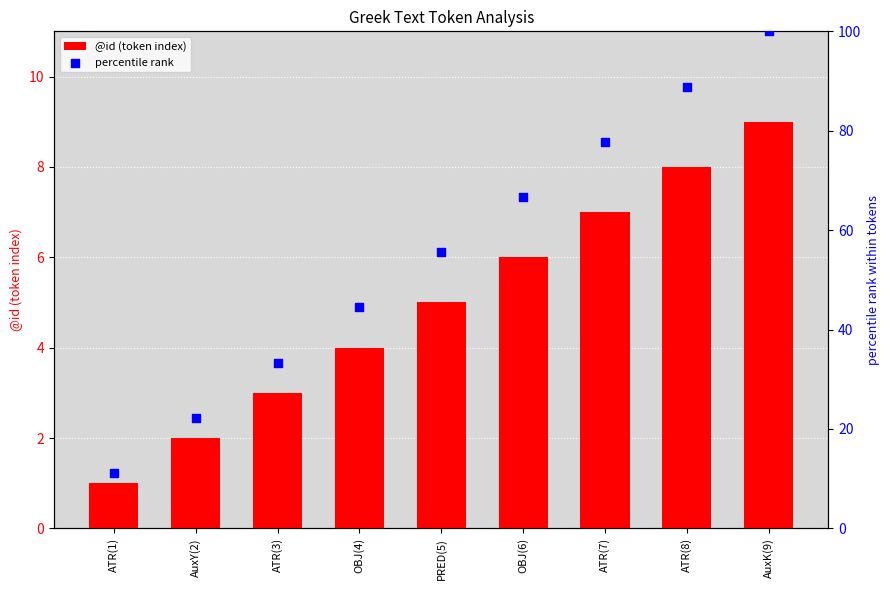

Between ATR(7) and ATR(8), which is larger?

ATR(8)